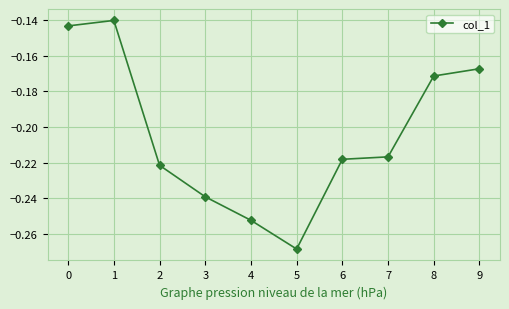

Where is the data nearest to the value 0?

1